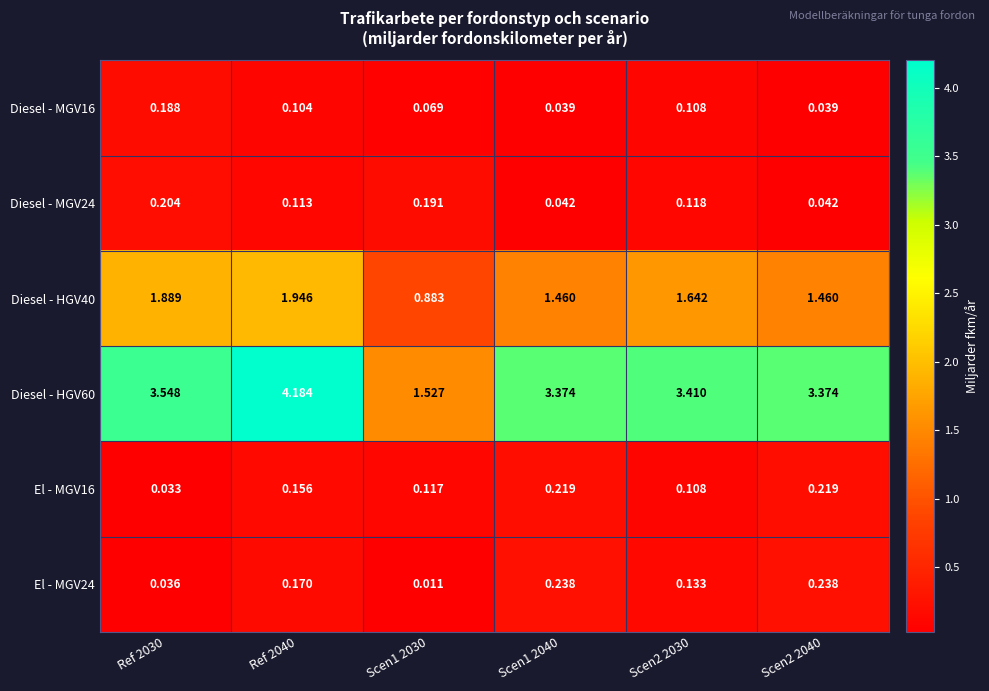

Is the value of Diesel - MGV24 at Scen2 2030 greater than the value of Diesel - MGV16 at Scen2 2040?

Yes